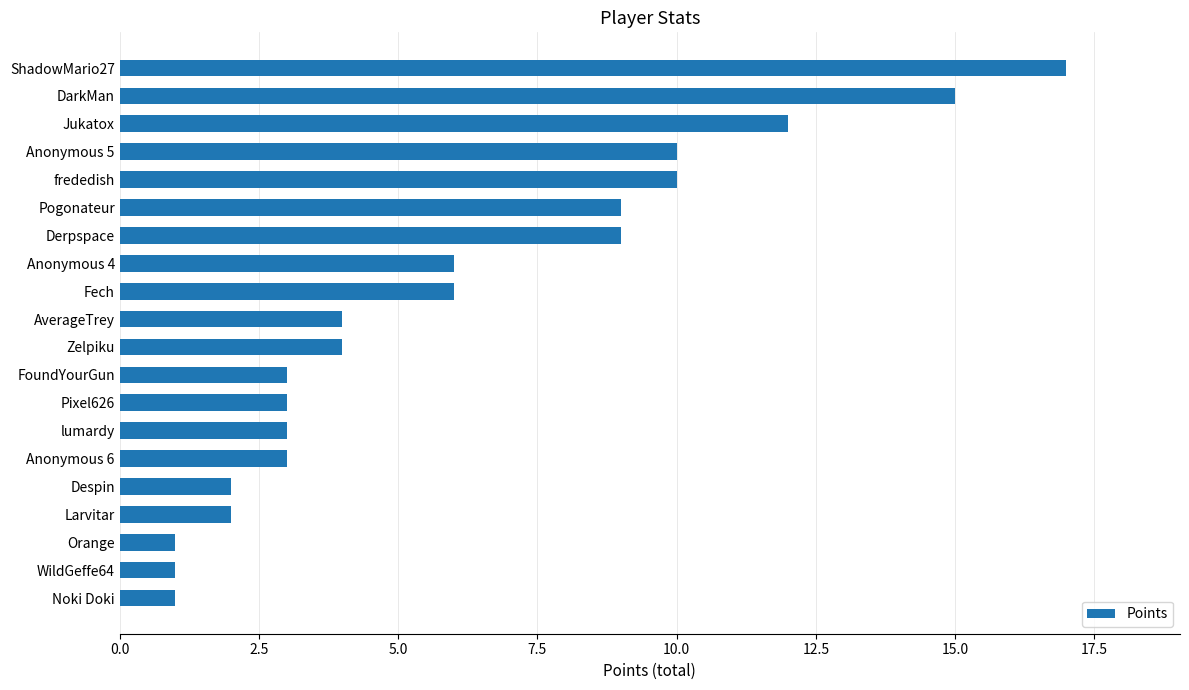

Does the chart contain any negative values?

No